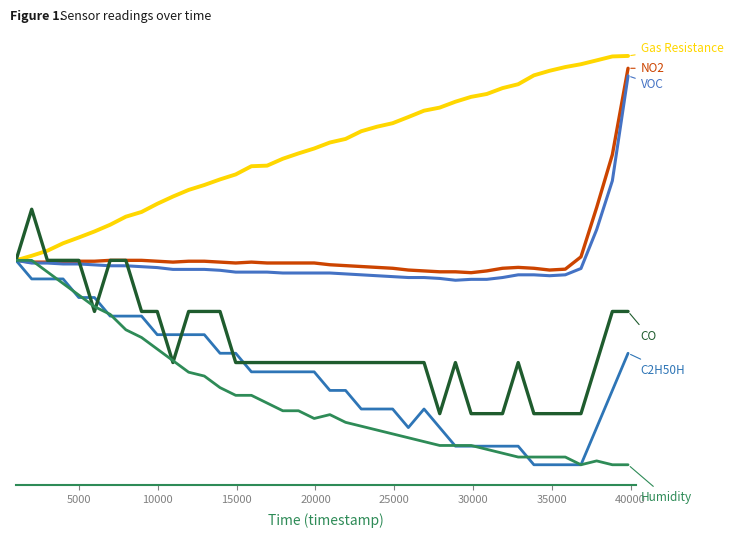

Is this an area chart (filled region under the line)?

No